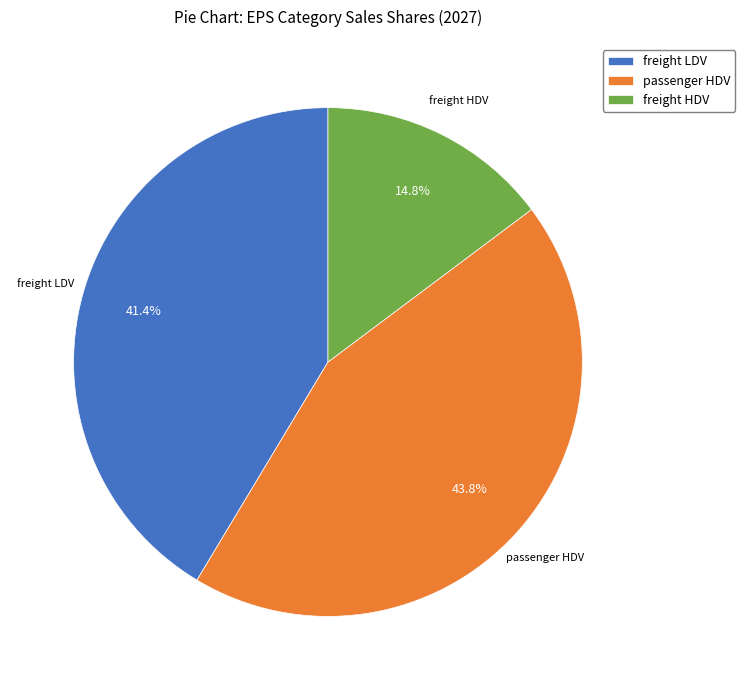

Which has a higher value, freight HDV or passenger HDV?

passenger HDV